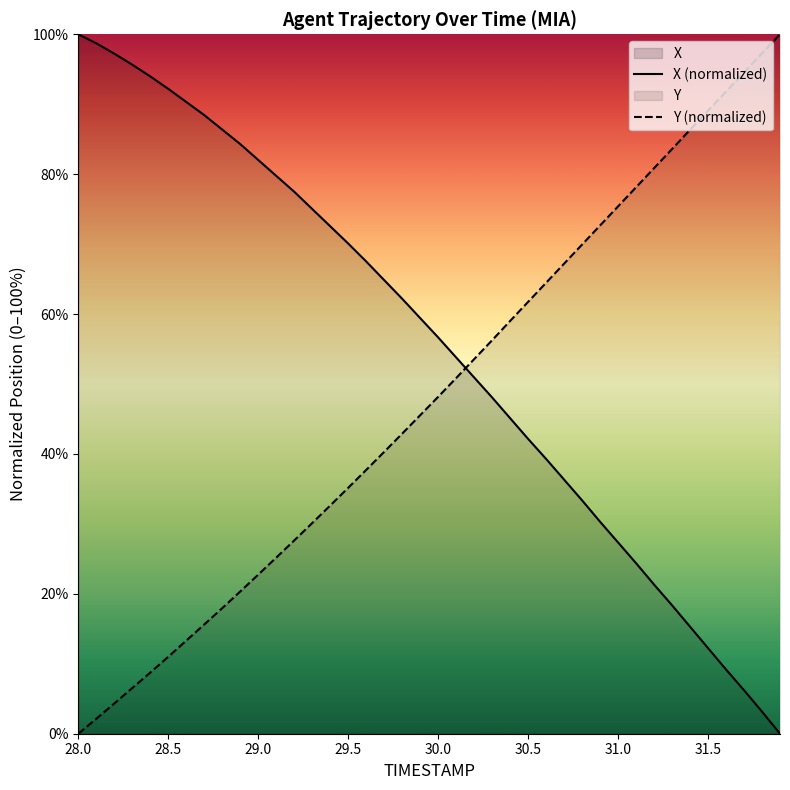

After their last crossing, which series has the higher values: X (normalized) or Y (normalized)?

Y (normalized)